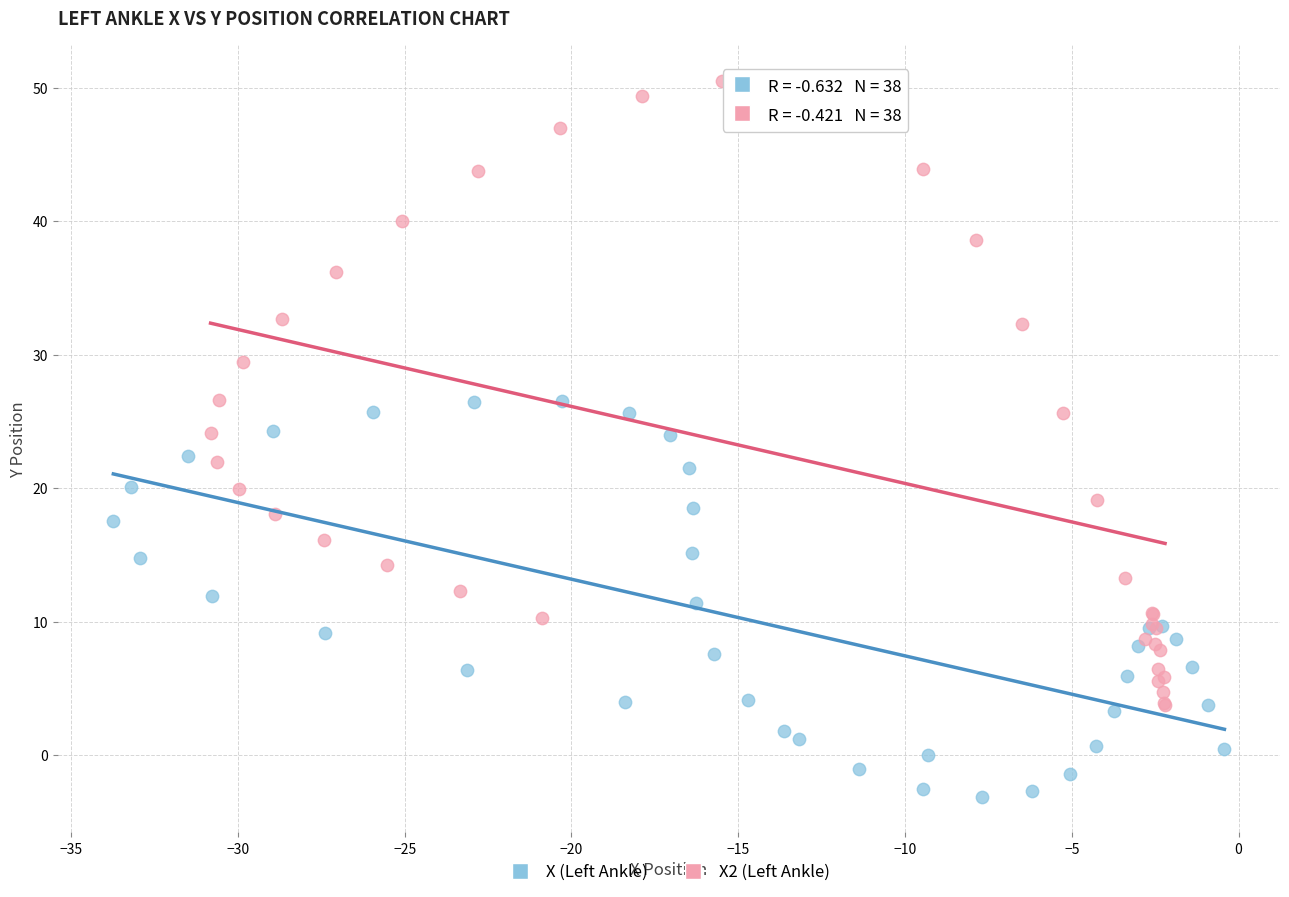

Which series reaches the maximum Y coordinate?

X2 (Left Ankle)